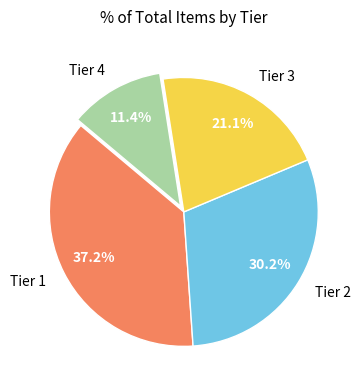

To the nearest percent, what portion does Tier 4 represent?

11%